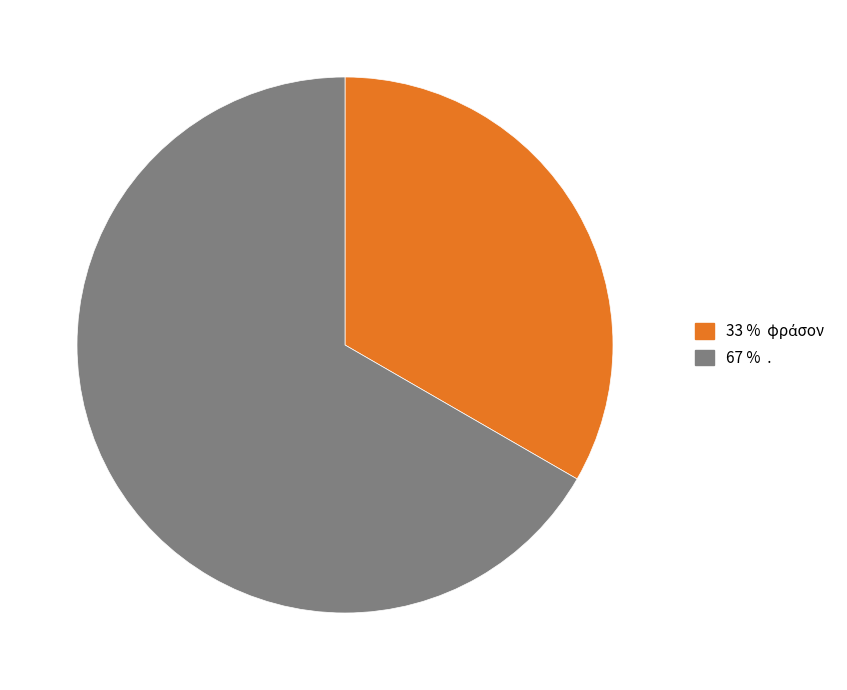

Does any single category account for the majority?

Yes